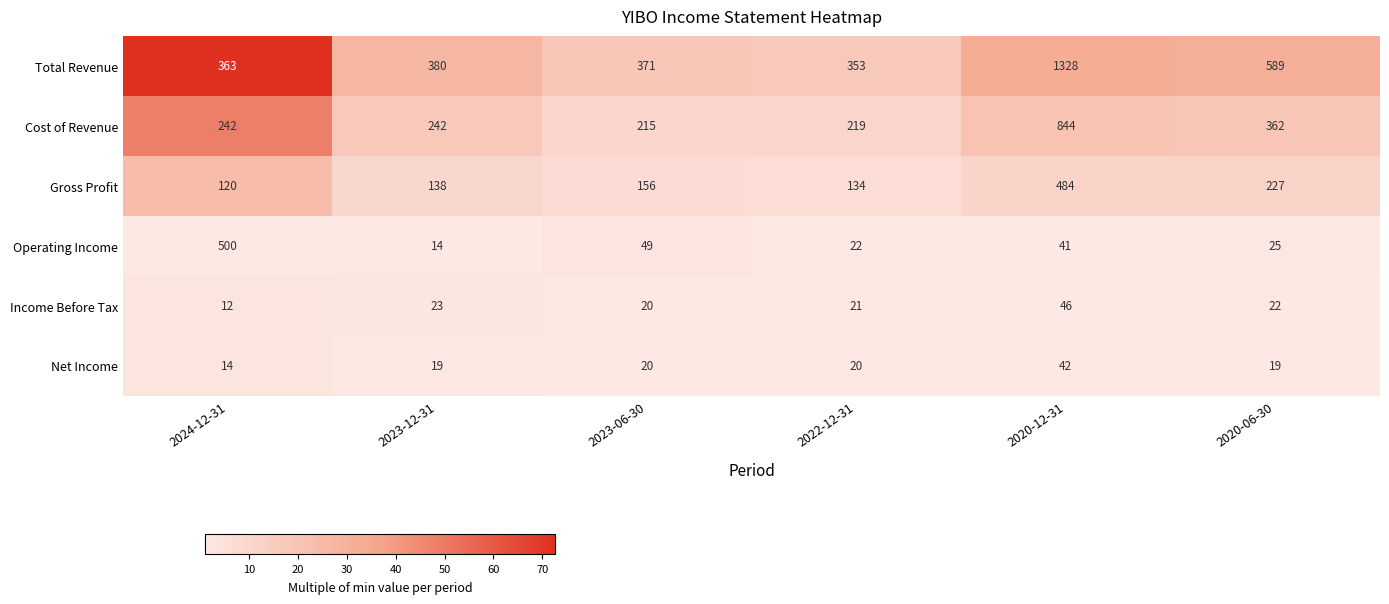

What is the difference between the maximum and minimum values in the Net Income series?

28